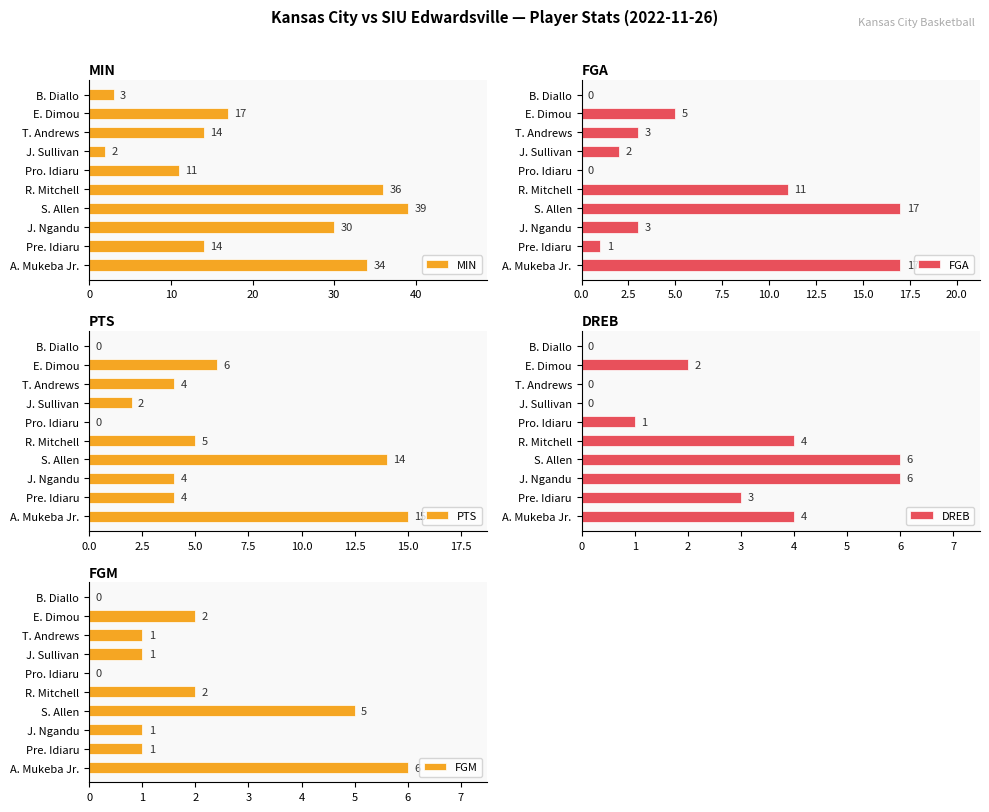

The value of MIN at J. Sullivan is 2. True or false?

True